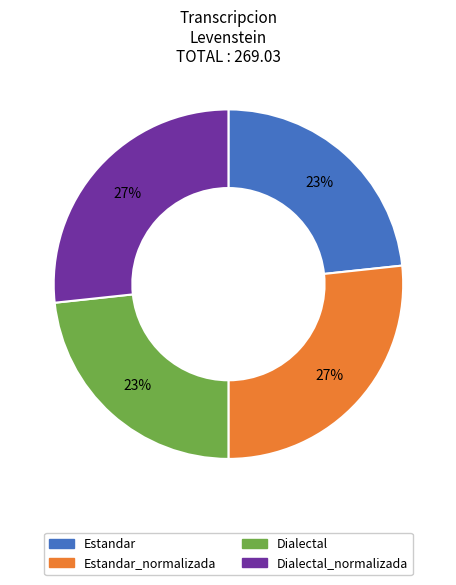

To the nearest percent, what is the average slice percentage?

25%